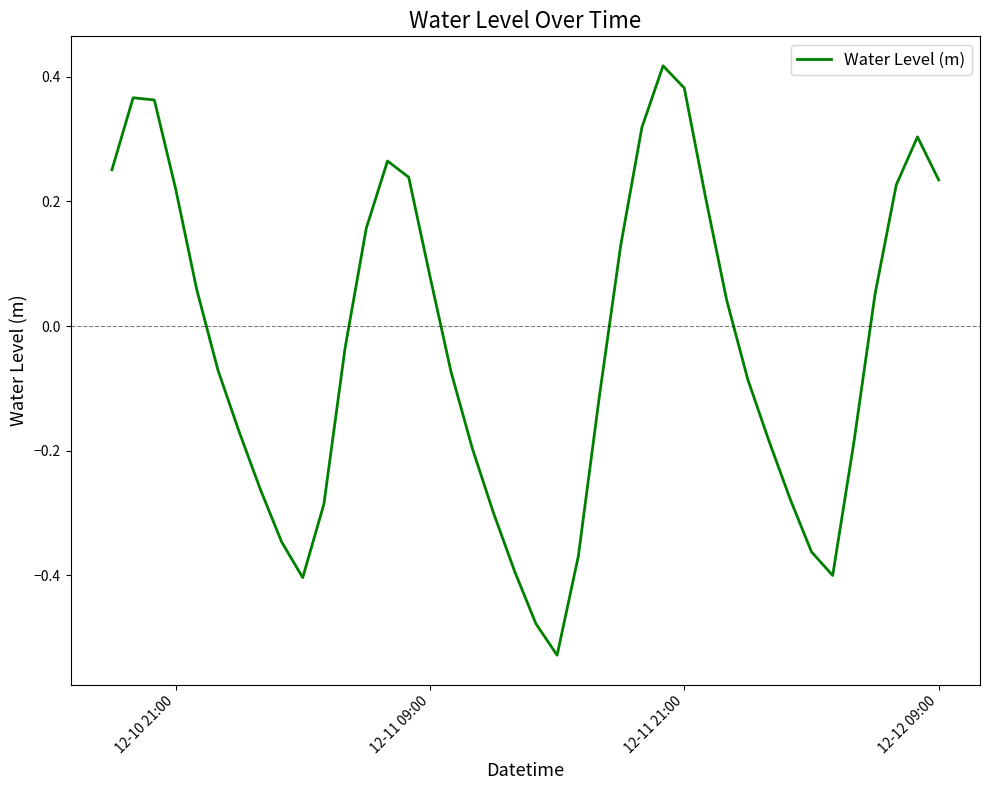

How many interior local valleys (lower than both neighbors) does the data have?

3